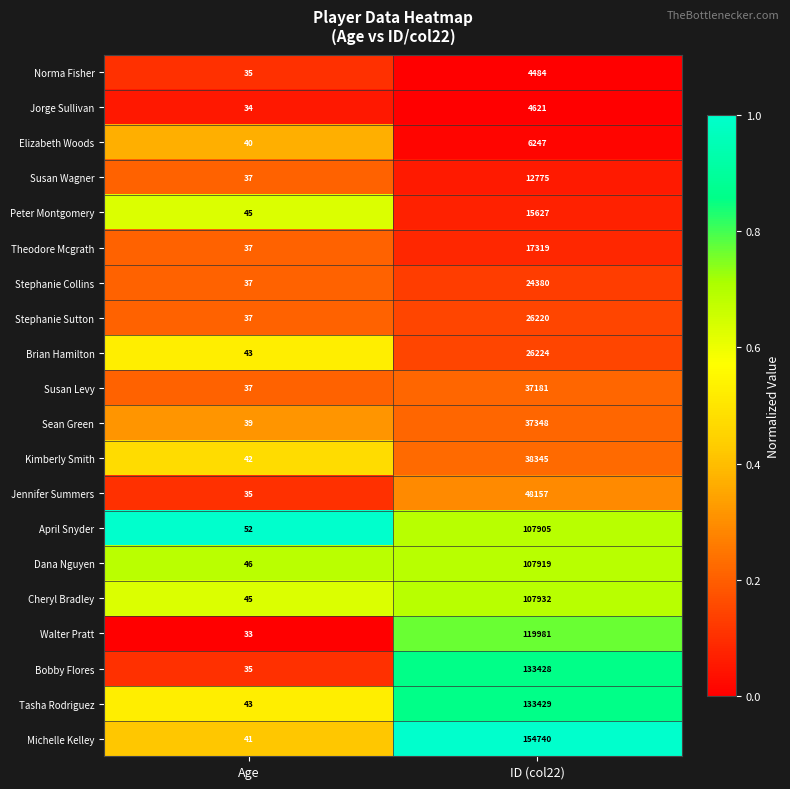

What is the spread (max minus min) of values at ID (col22)?

150256